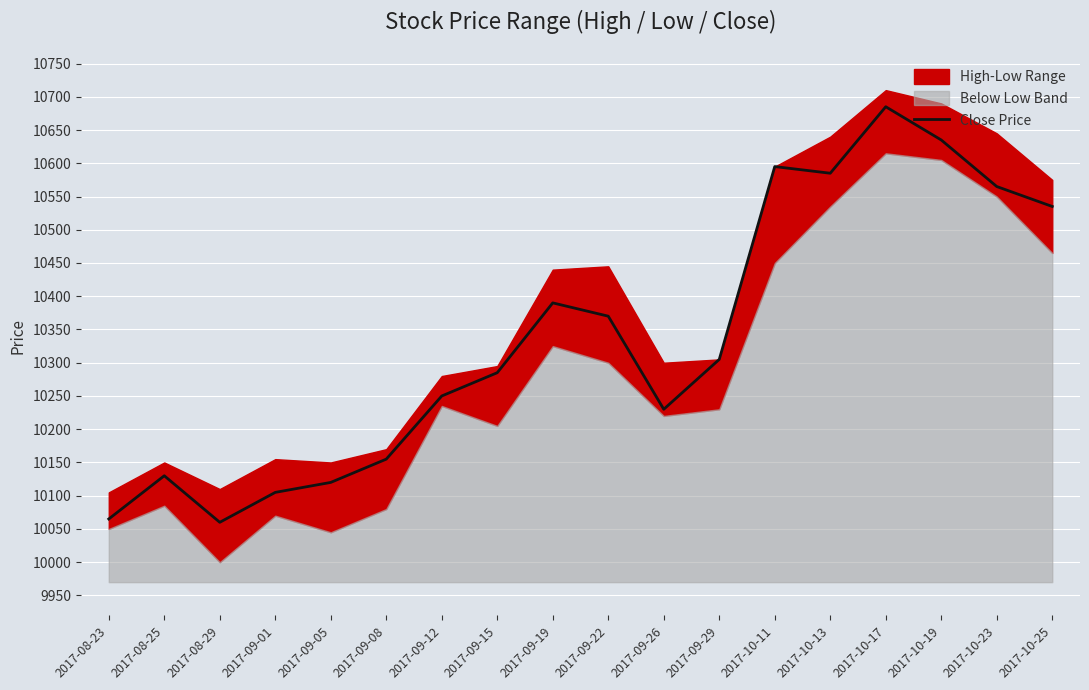

What is the change in value from 2017-09-26 to 2017-10-19?

+405